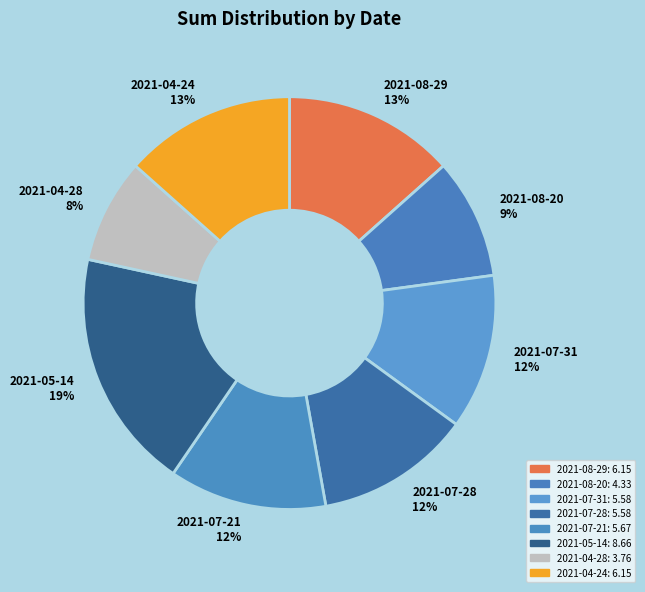

Which has a higher value, 2021-08-29 or 2021-07-28?

2021-08-29